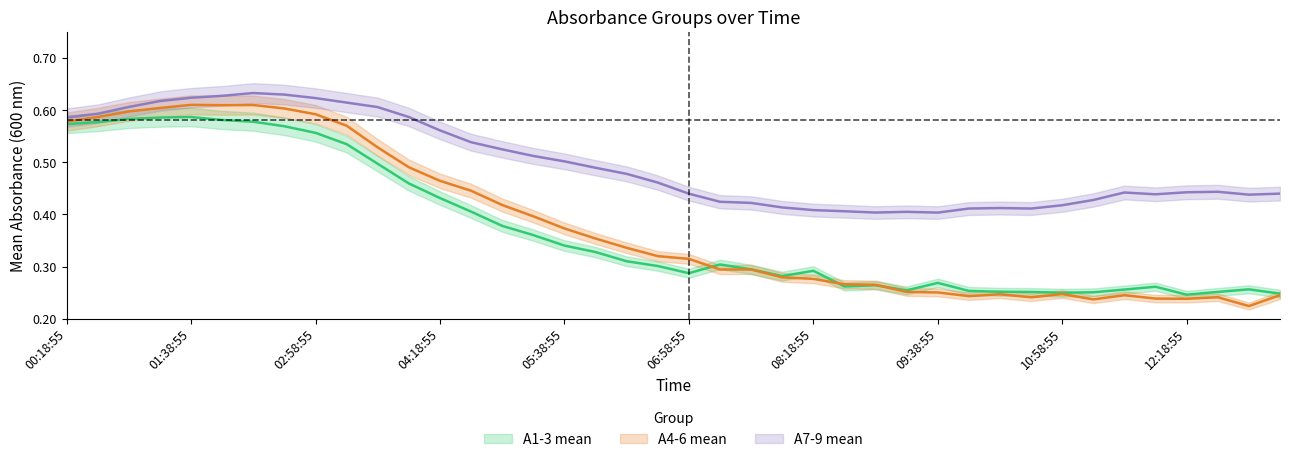

The value of A1-3% at 07:18:55 is 0.1. True or false?

False